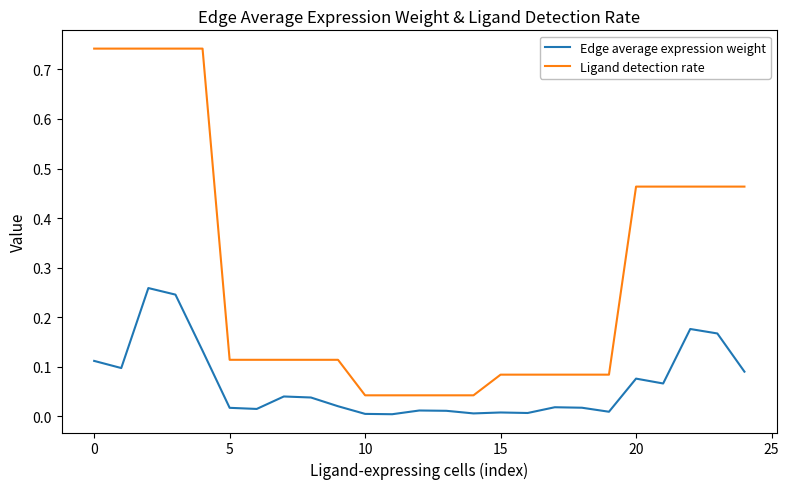

Which series has the largest range (max minus min)?

Ligand detection rate